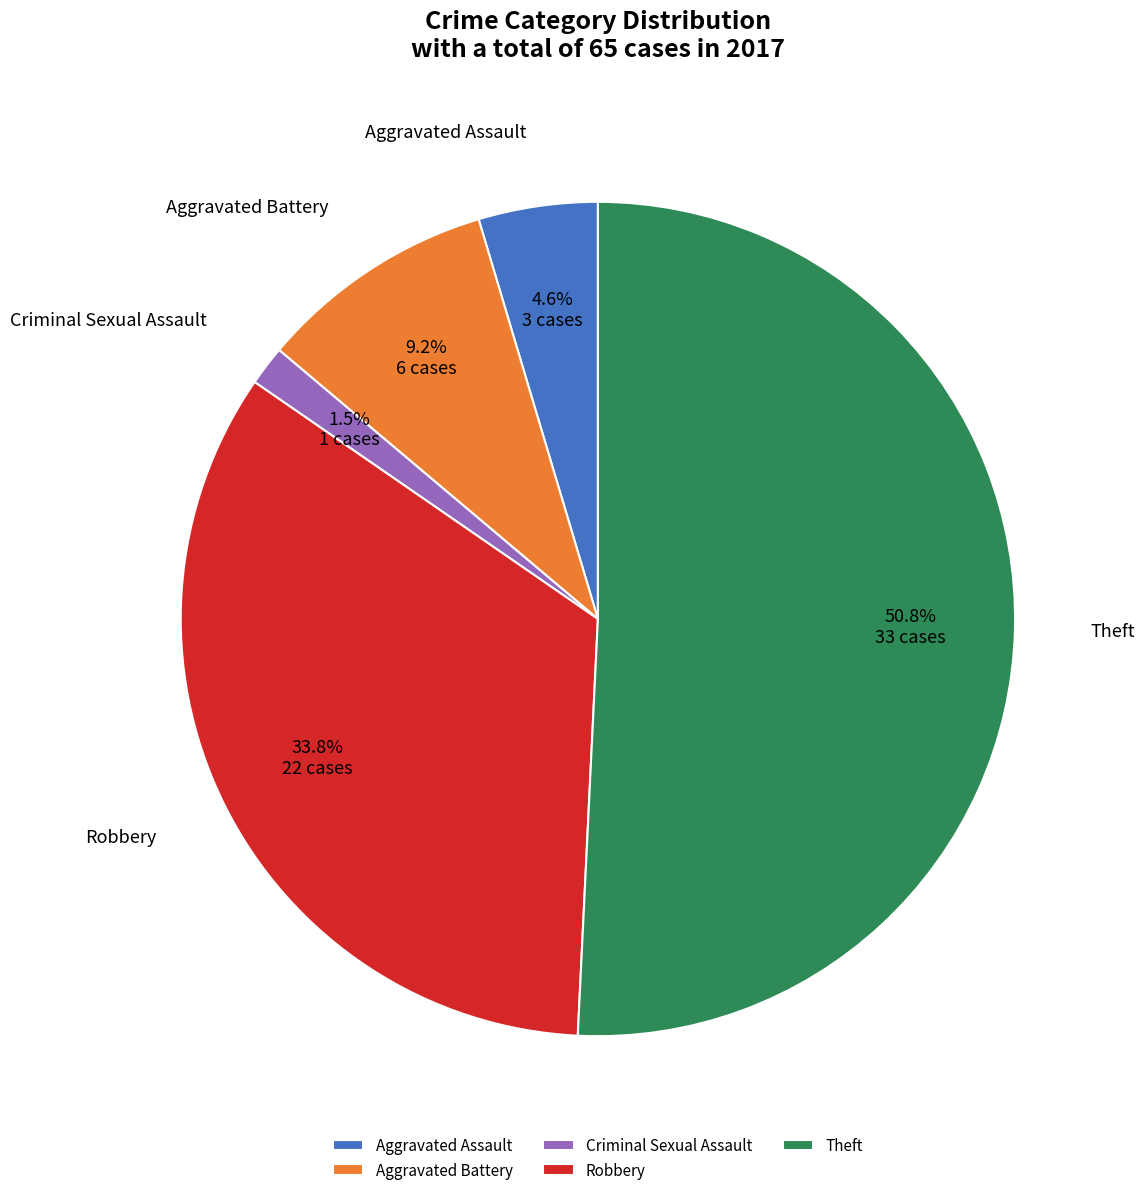

What is the largest slice in the pie chart?

Theft